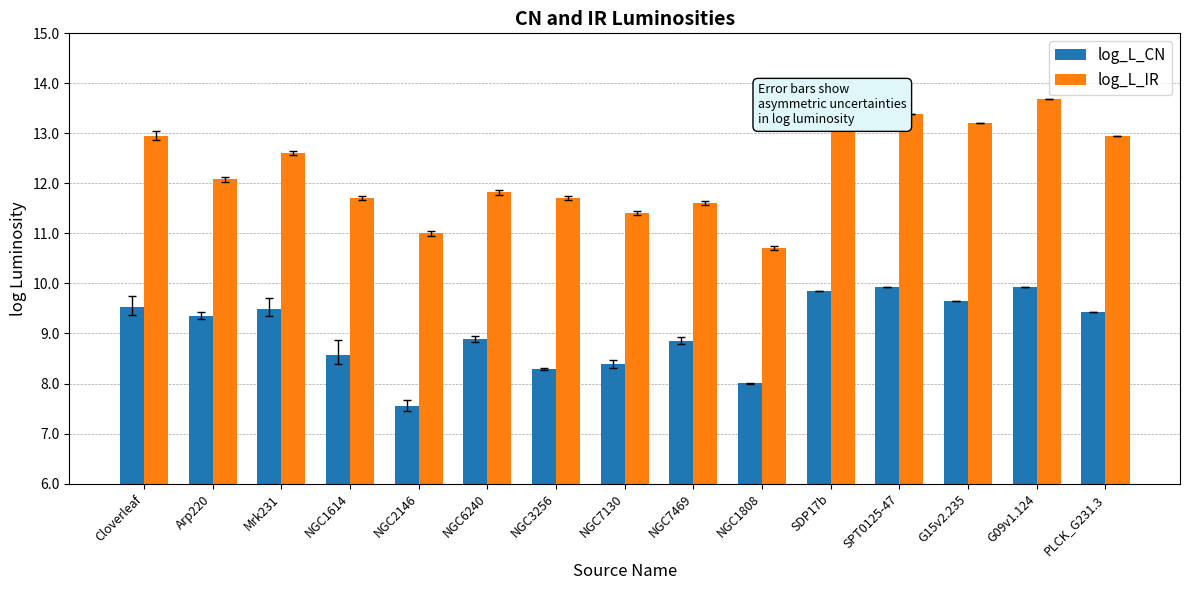

What is the smallest value displayed?

7.6